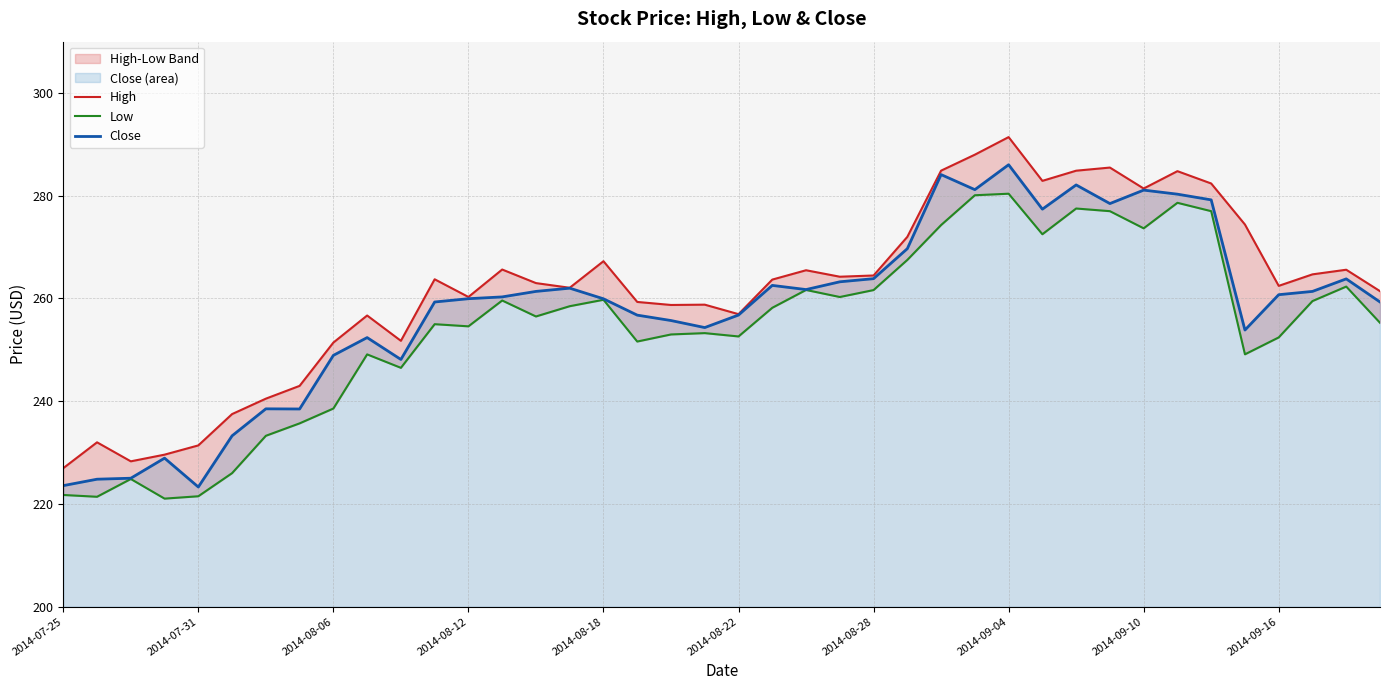

Is it true that Close equals 434.6 at 2014-09-16?

False